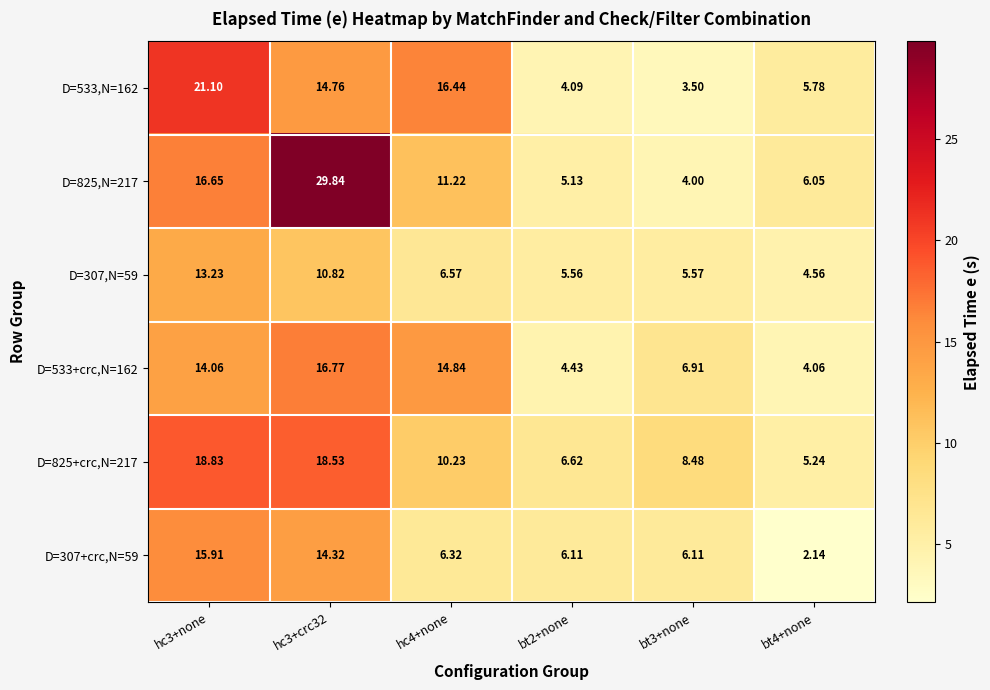

Which series has the largest range (max minus min)?

D=825,N=217